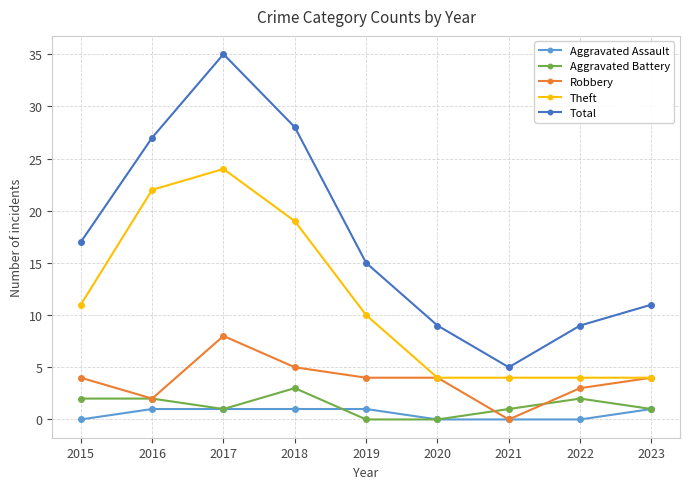

How many distinct data groups are displayed?

5